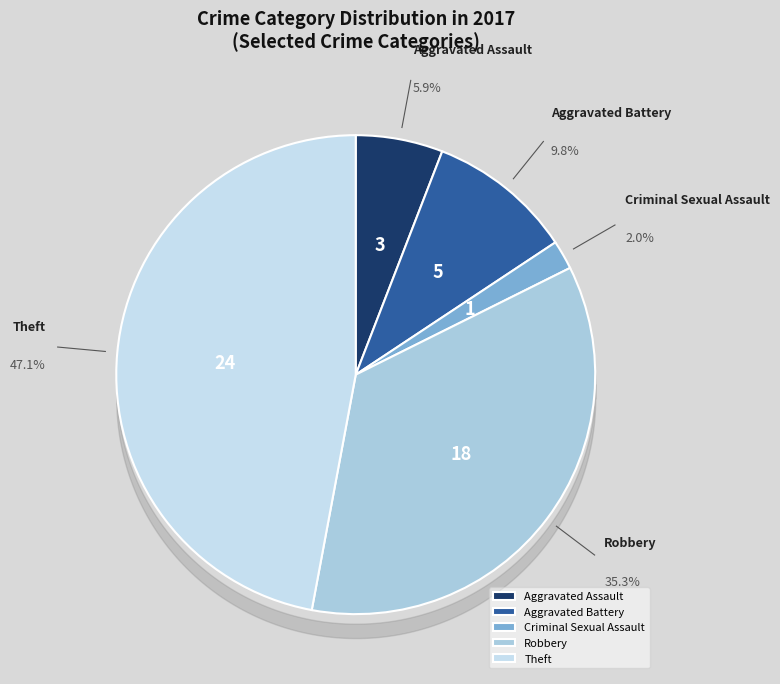

Rank the categories by value from lowest to highest.

Criminal Sexual Assault, Aggravated Assault, Aggravated Battery, Robbery, Theft